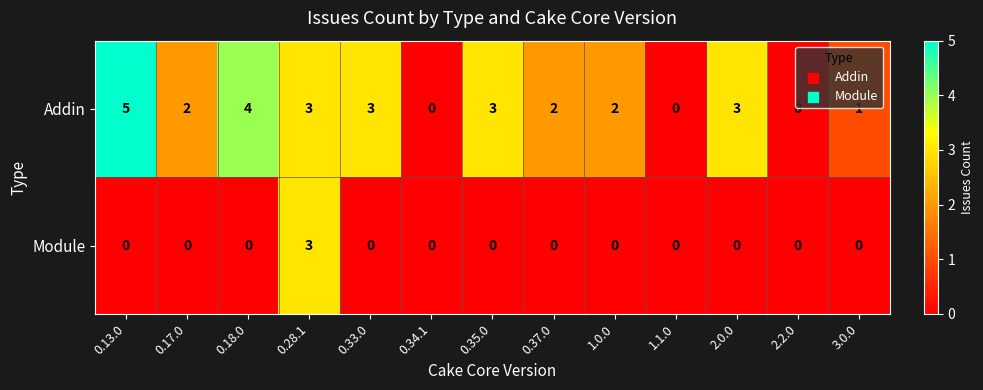

Which series has the widest spread of values?

Addin